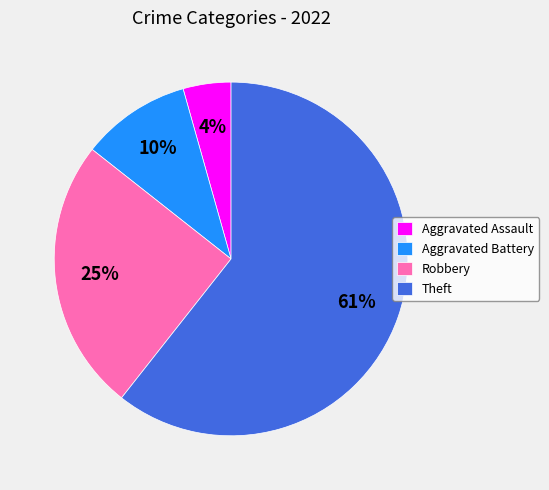

What is the ratio of the value at Theft to the value at Robbery?

2.4